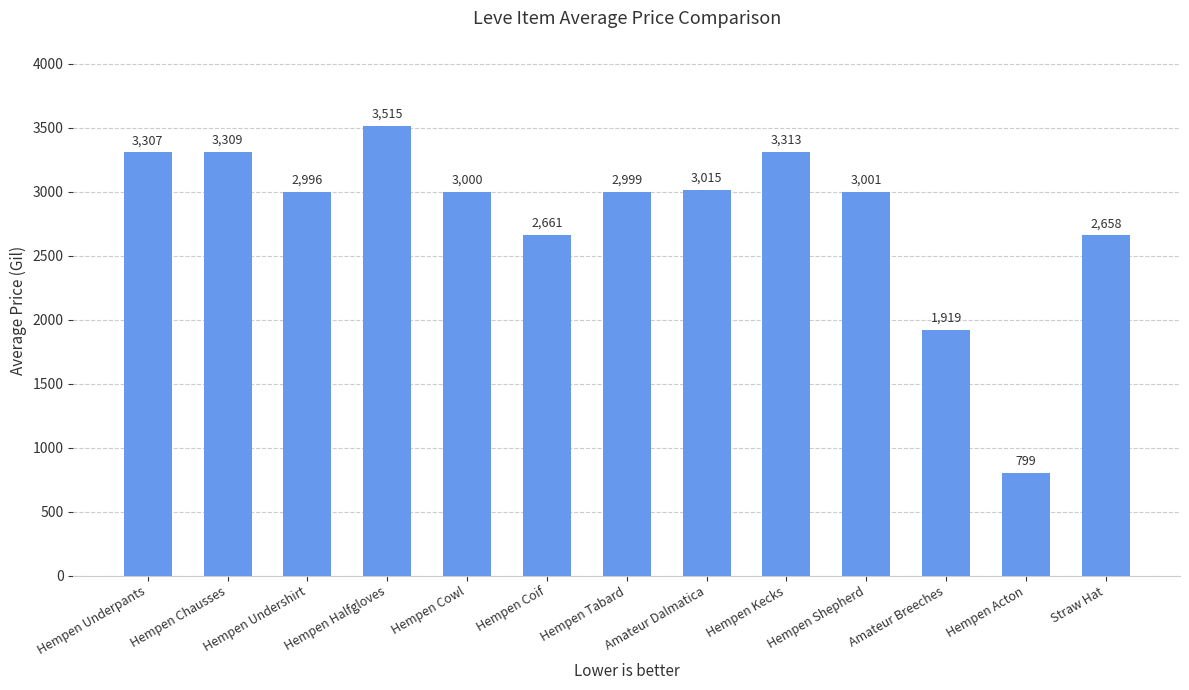

Which category has the highest value across all series?

Hempen Halfgloves